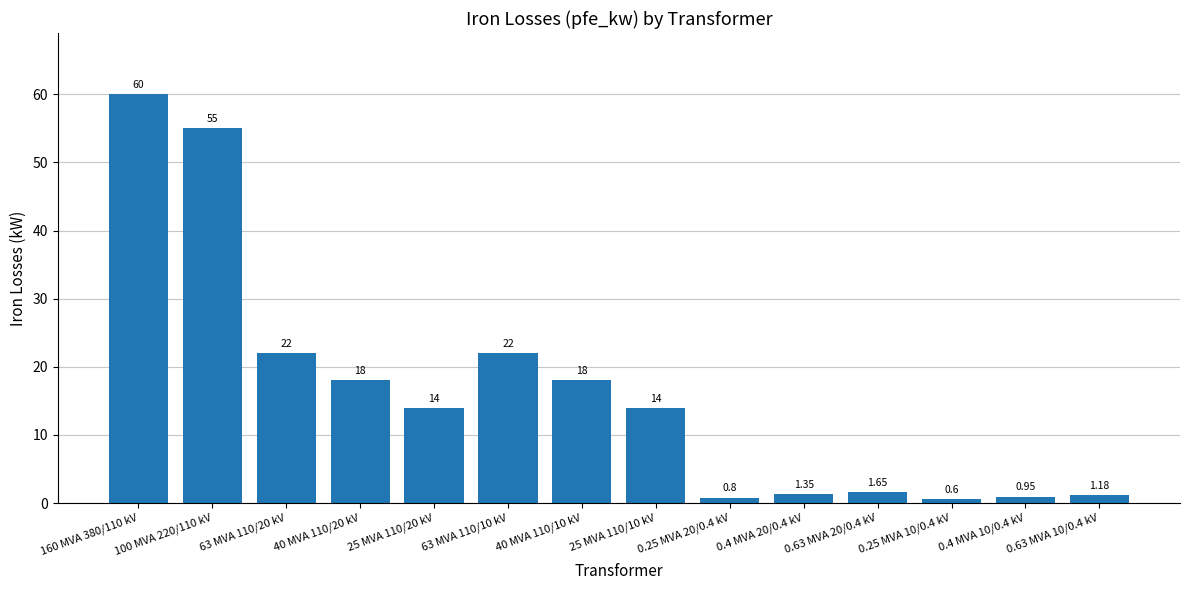

What is the change in value from 40 MVA 110/20 kV to 25 MVA 110/20 kV?

-4.0